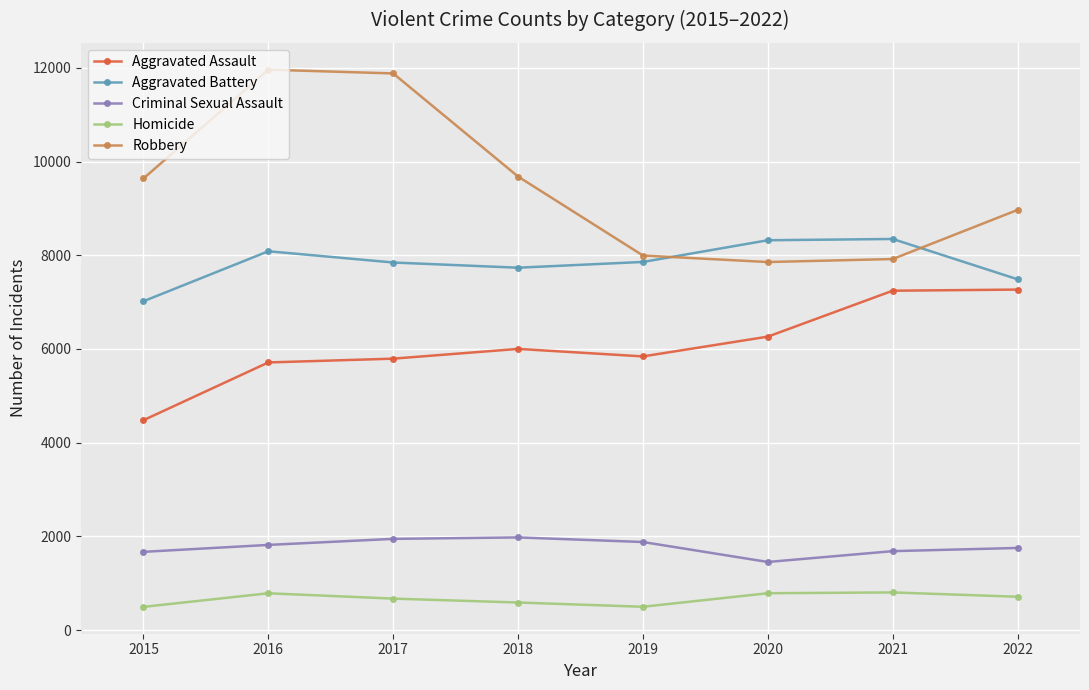

What is the highest value of the Aggravated Assault series?

7267